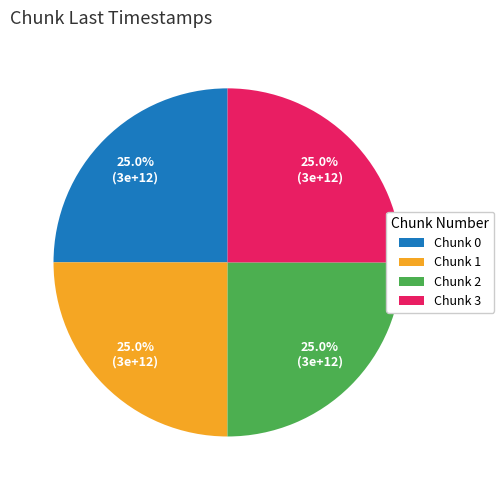

Does any single category account for the majority?

No